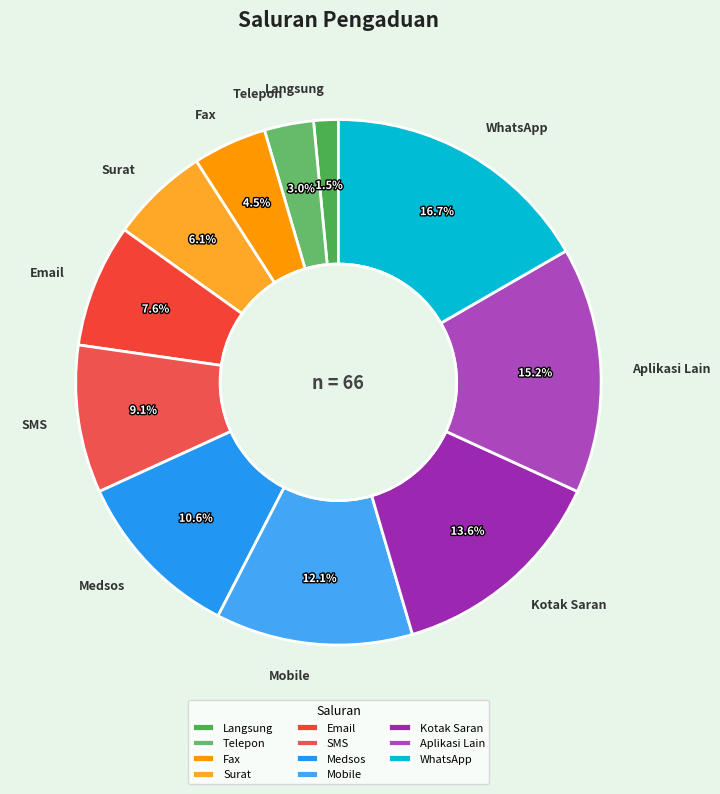

The Aplikasi Lain slice represents 15% of the pie. True or false?

True